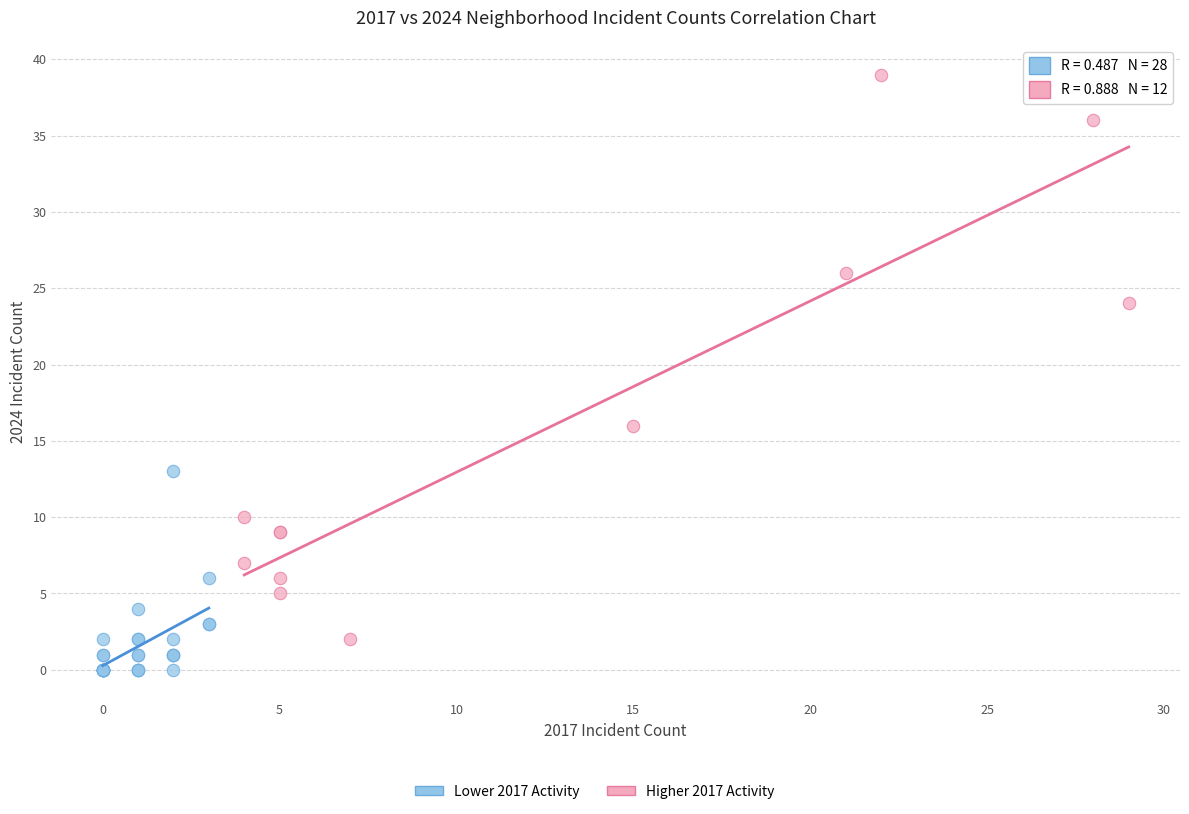

Which series has the largest Y range (max minus min)?

Higher 2017 Activity